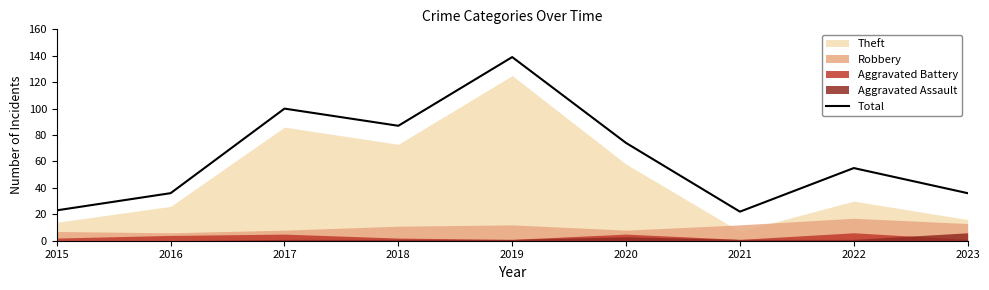

The chart shows a value of 100 at 2017. True or false?

True